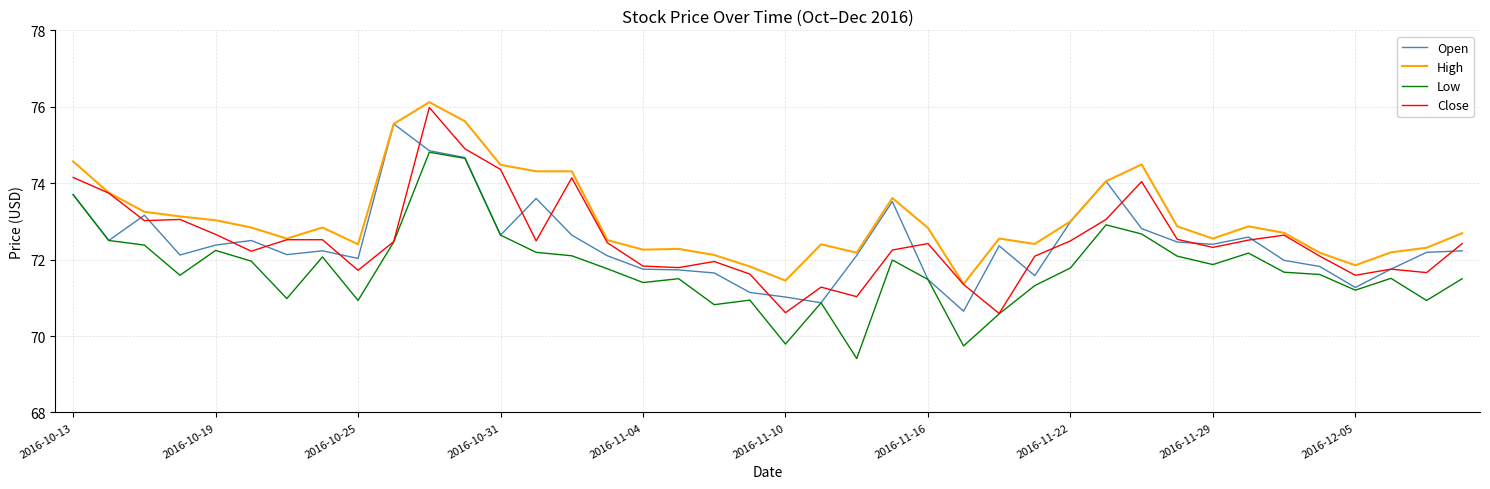

True or false: Open has more than 1 interior local peaks.

True